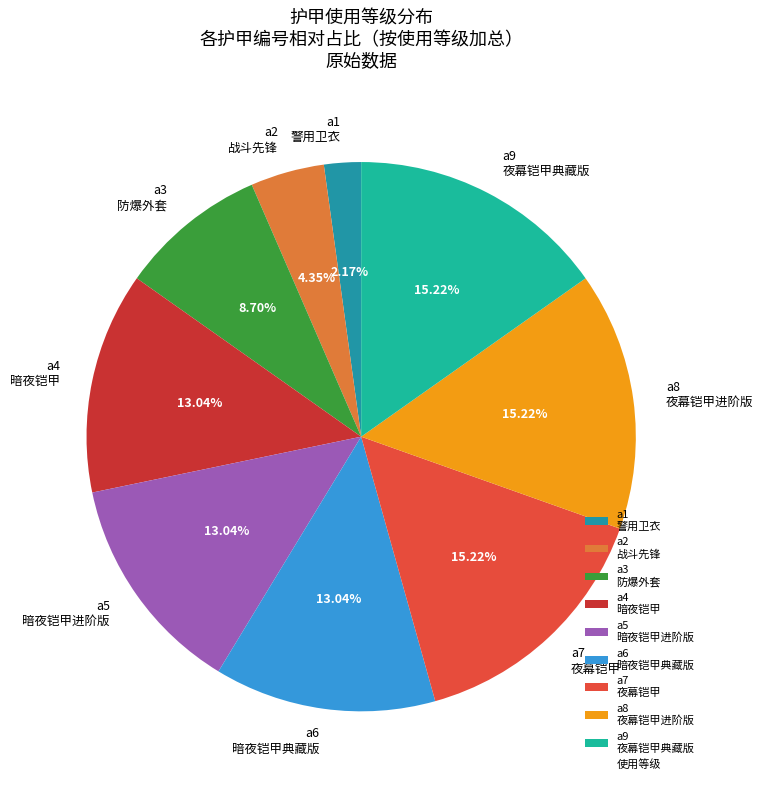

To the nearest percent, what is the difference between the largest and smallest slice percentages?

13%